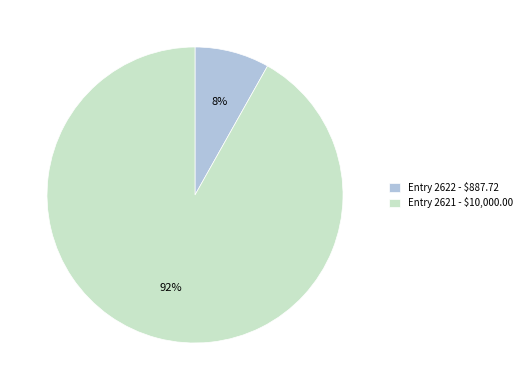

How many slices are in this pie chart?

2